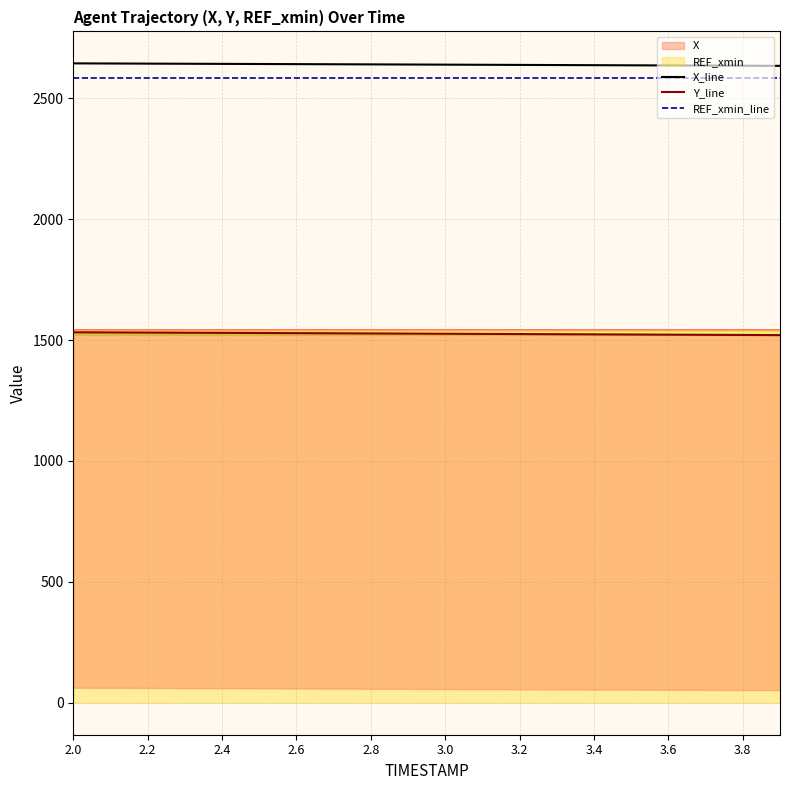

What is the maximum value for X_line?

2644.8